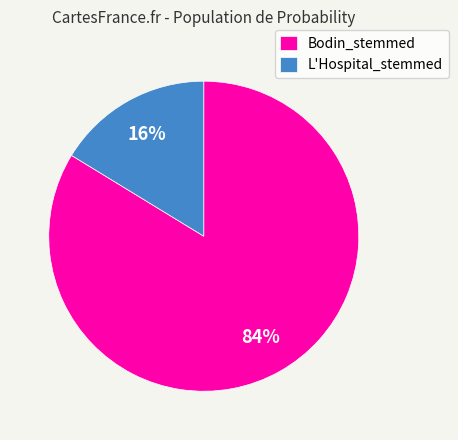

Rank the categories by value from lowest to highest.

L'Hospital_stemmed, Bodin_stemmed